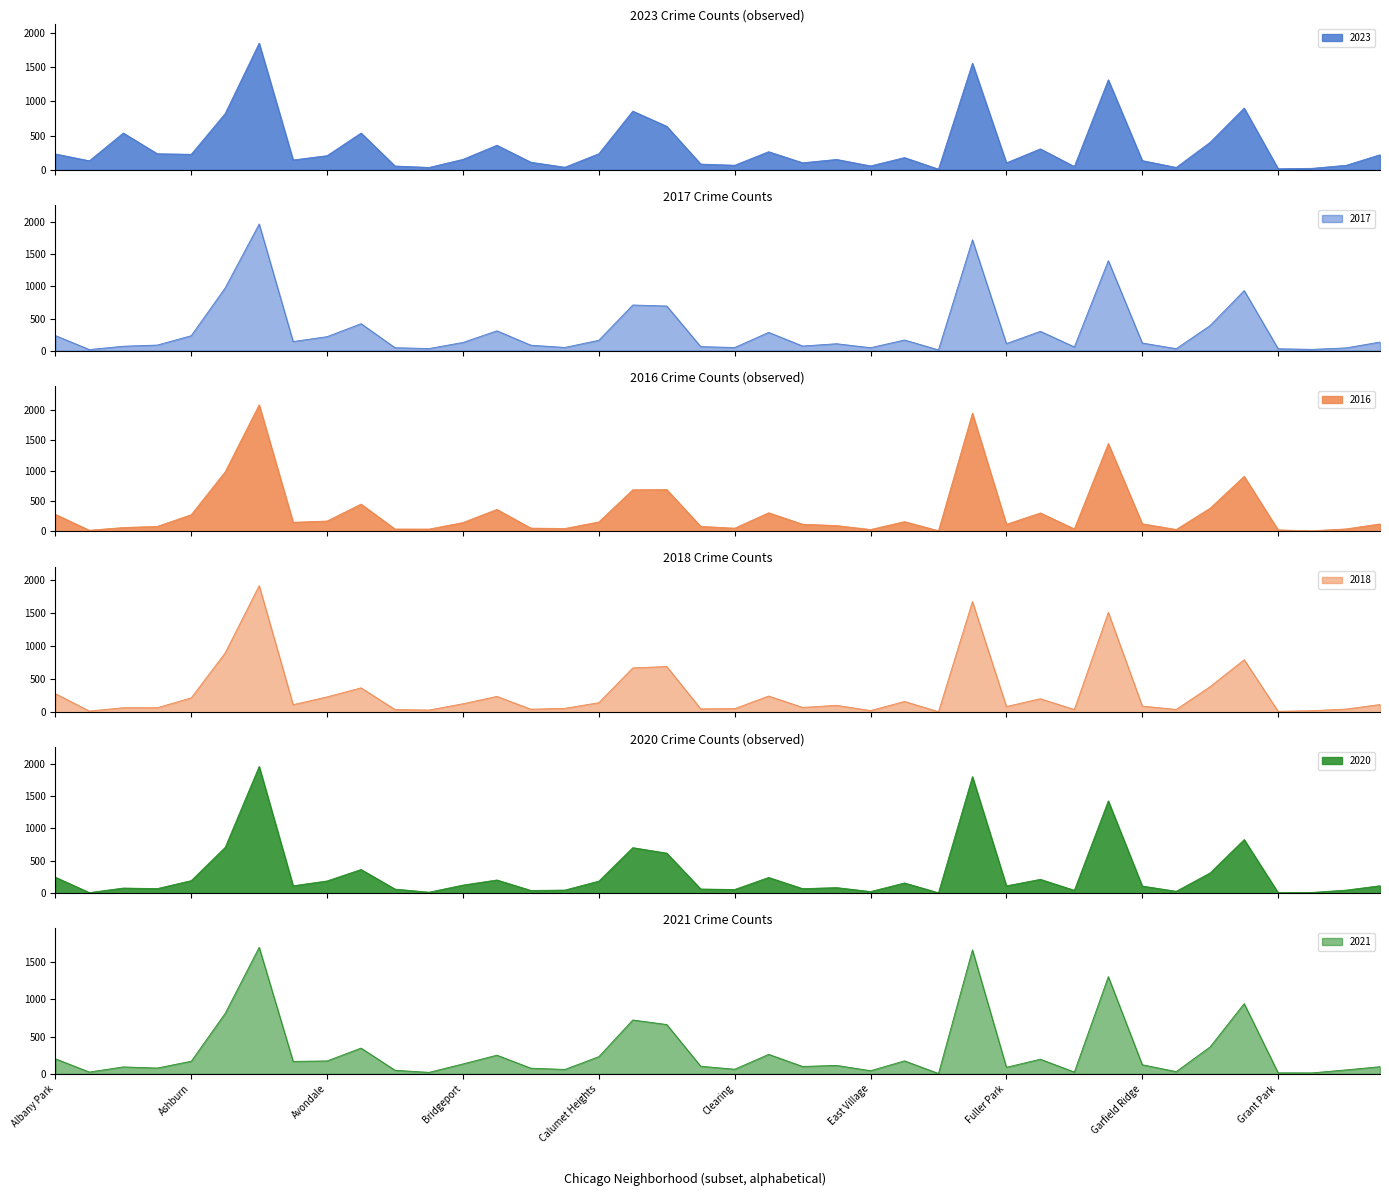

Between which two adjacent categories do 2016 and 2021 first intersect?

Albany Park and Andersonville